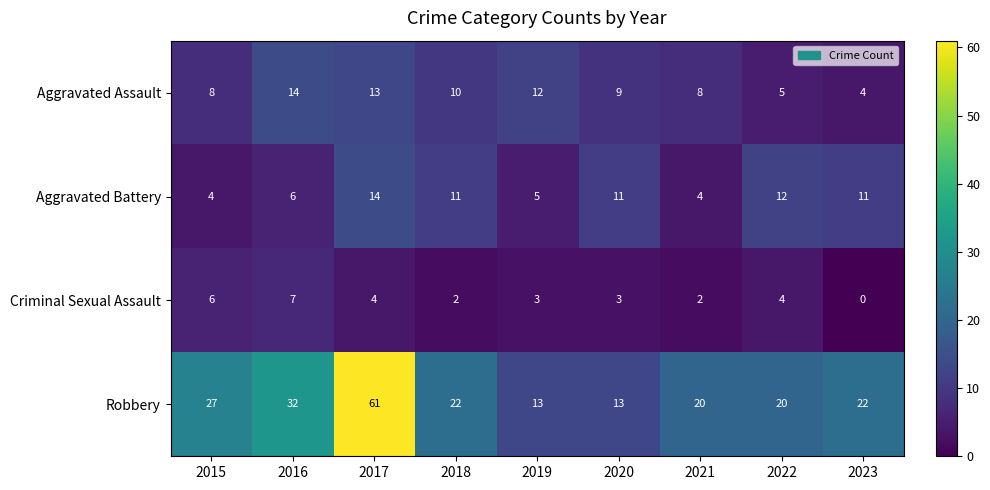

Rank the series at 2021 from highest to lowest value.

Robbery, Aggravated Assault, Aggravated Battery, Criminal Sexual Assault